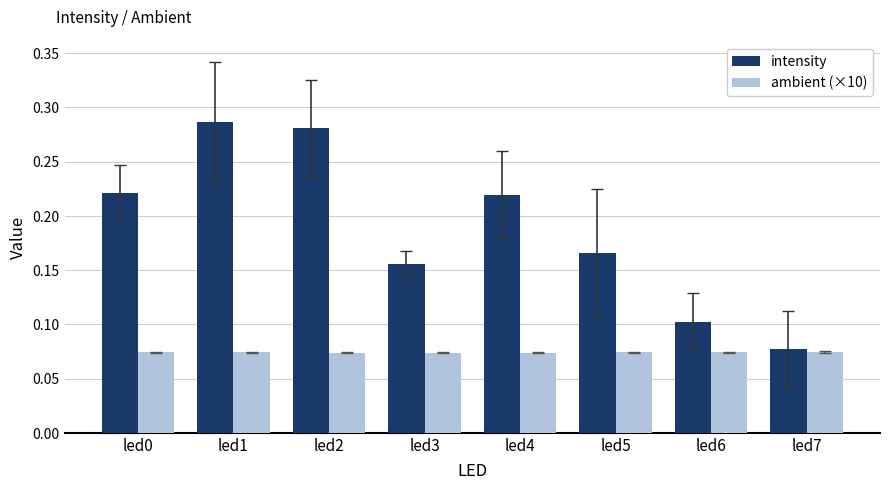

List the series in order of their peak value, lowest first.

ambient (×10), intensity